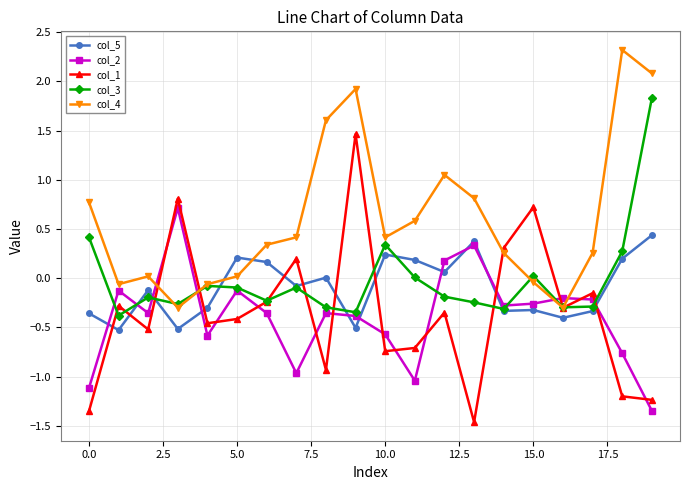

Which series has the widest spread of values?

col_1